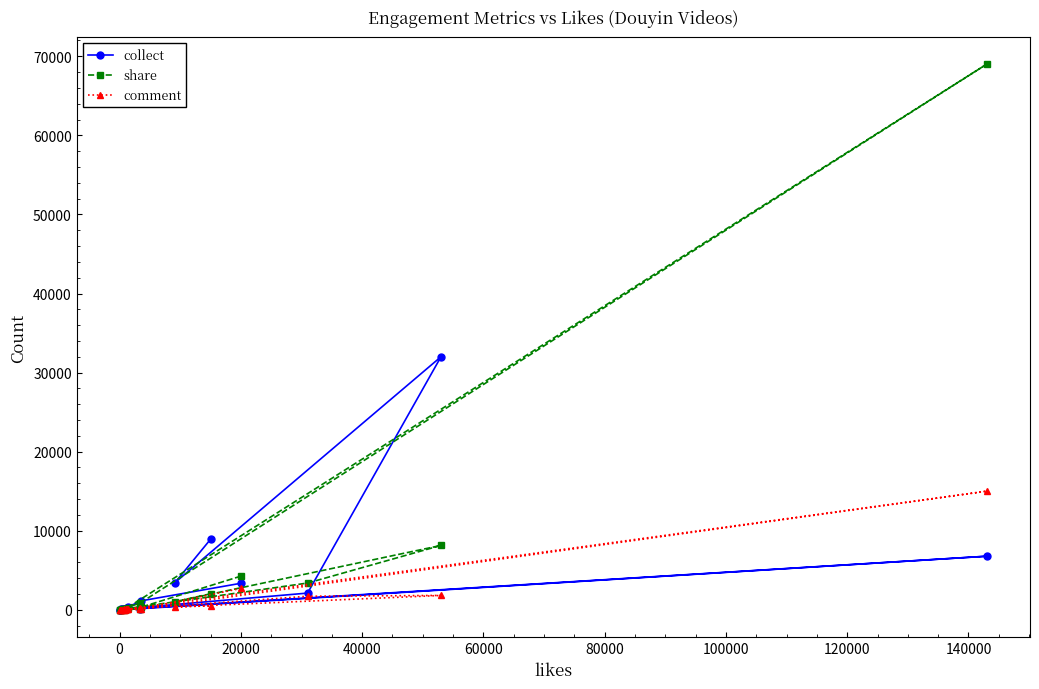

What is the greatest value displayed?

69000